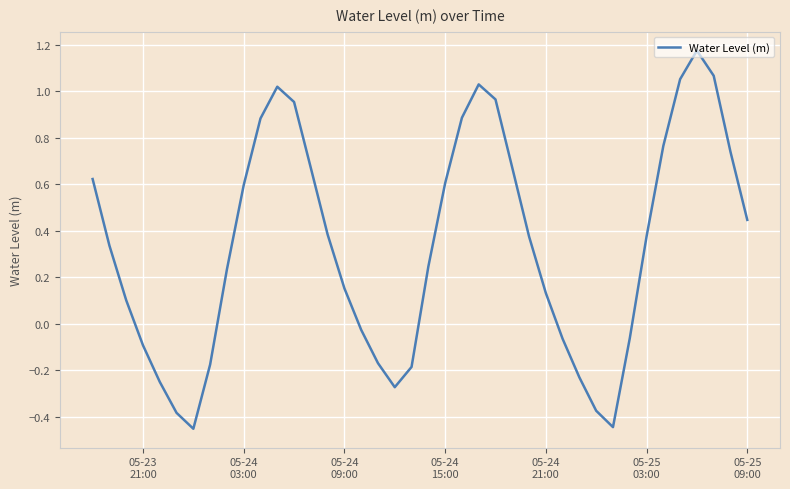

What is the difference between the maximum and minimum values?

1.6